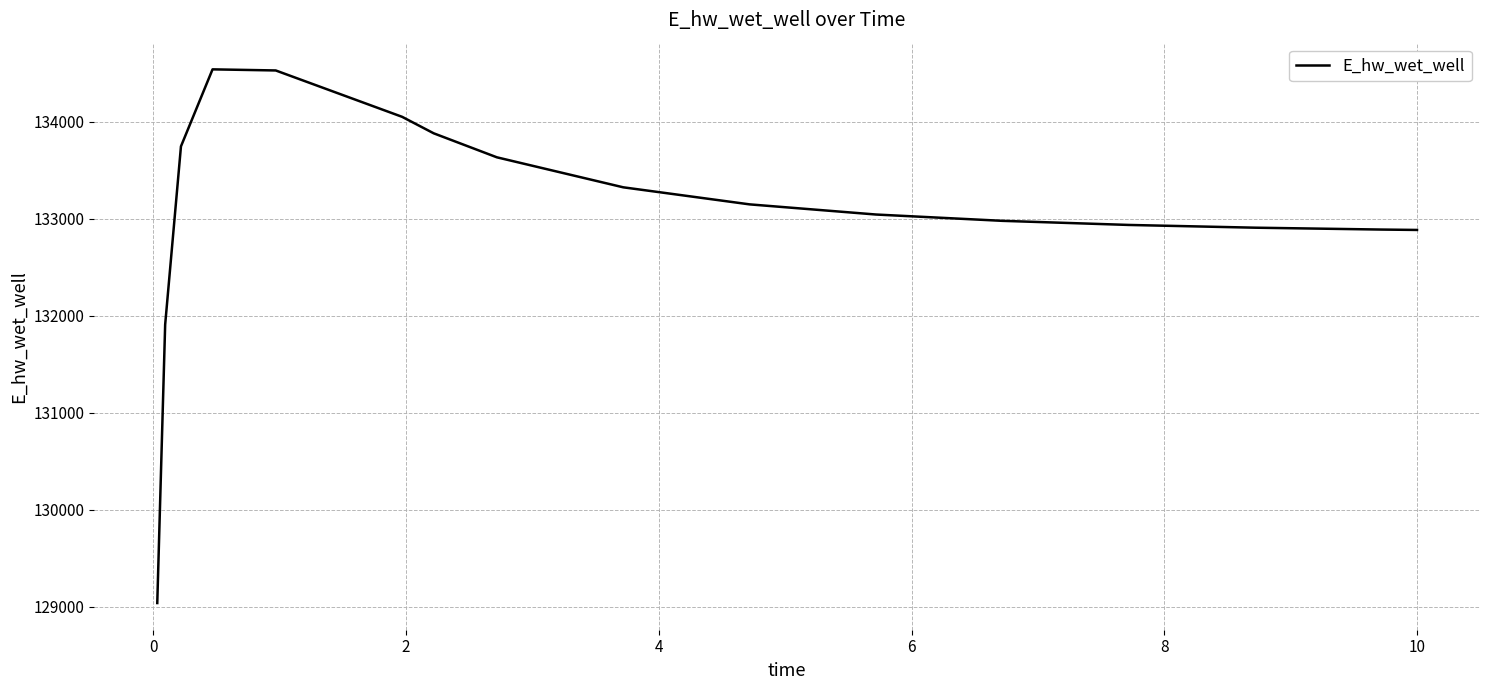

What is the greatest value displayed?

134539.5